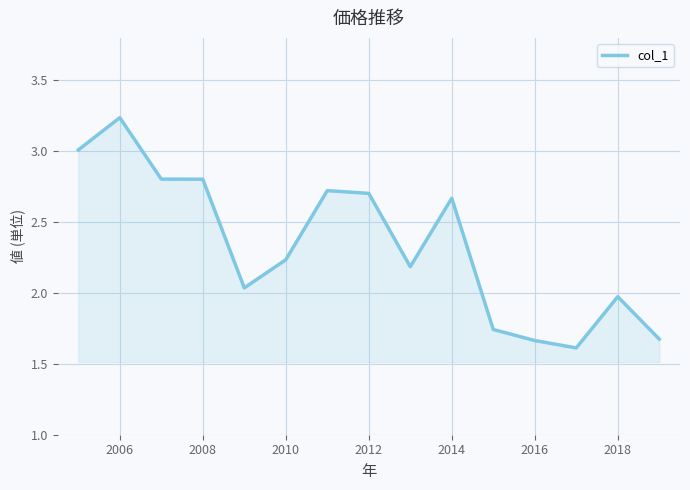

What is the minimum value shown in the chart?

1.6